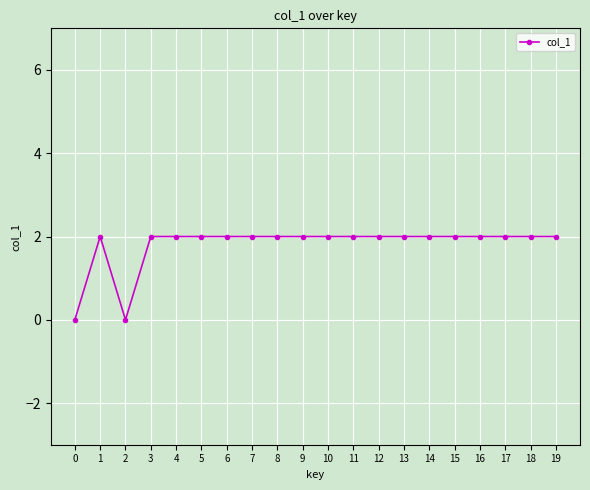

What is the difference between the maximum and second lowest values?

2